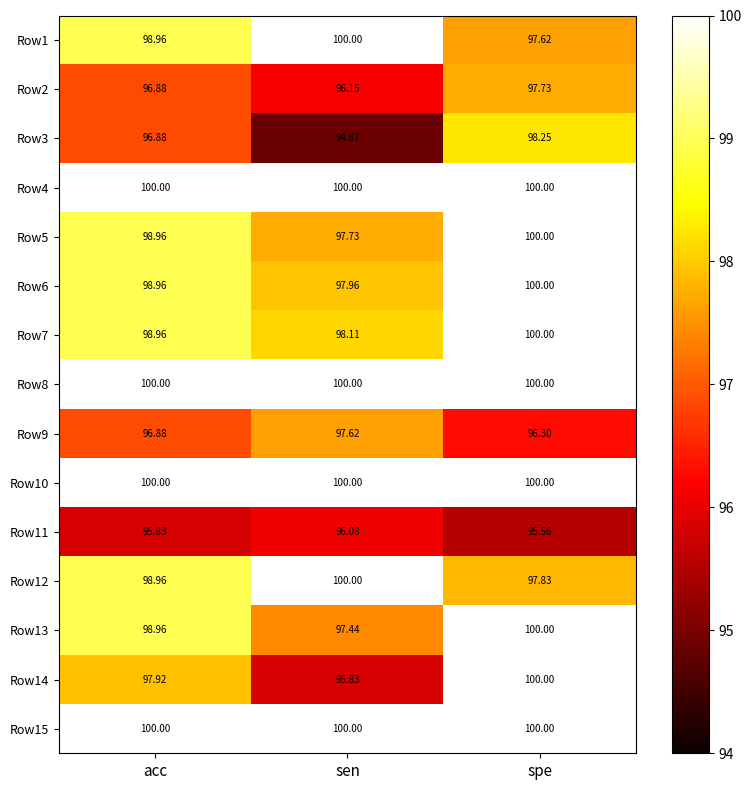

At which label does Row6 reach its minimum?

sen